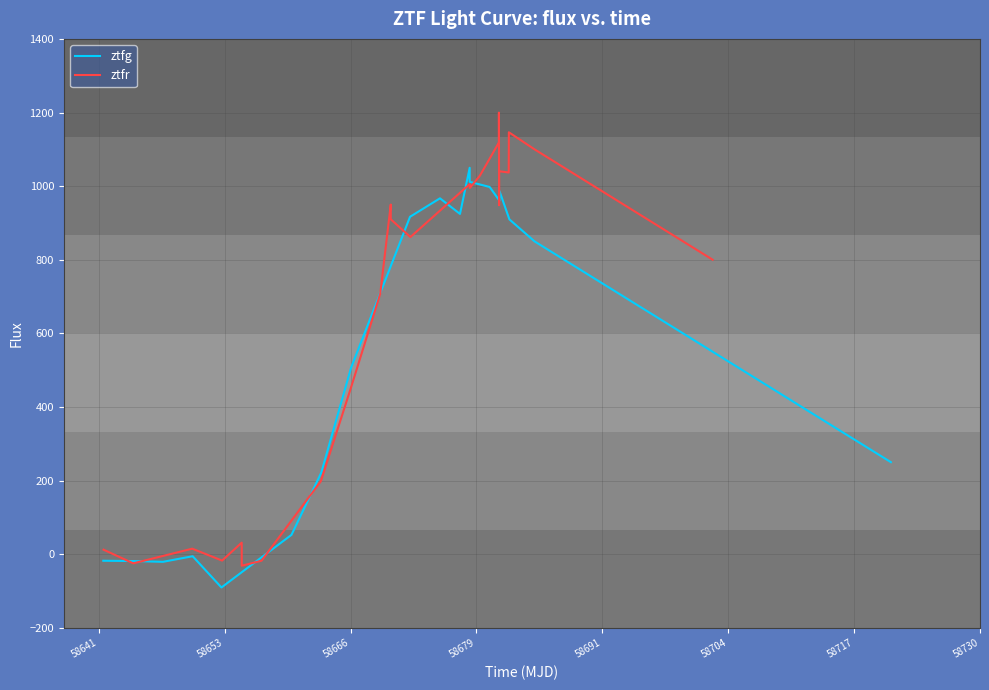

The value of ztfg at 24 is 294.4. True or false?

False